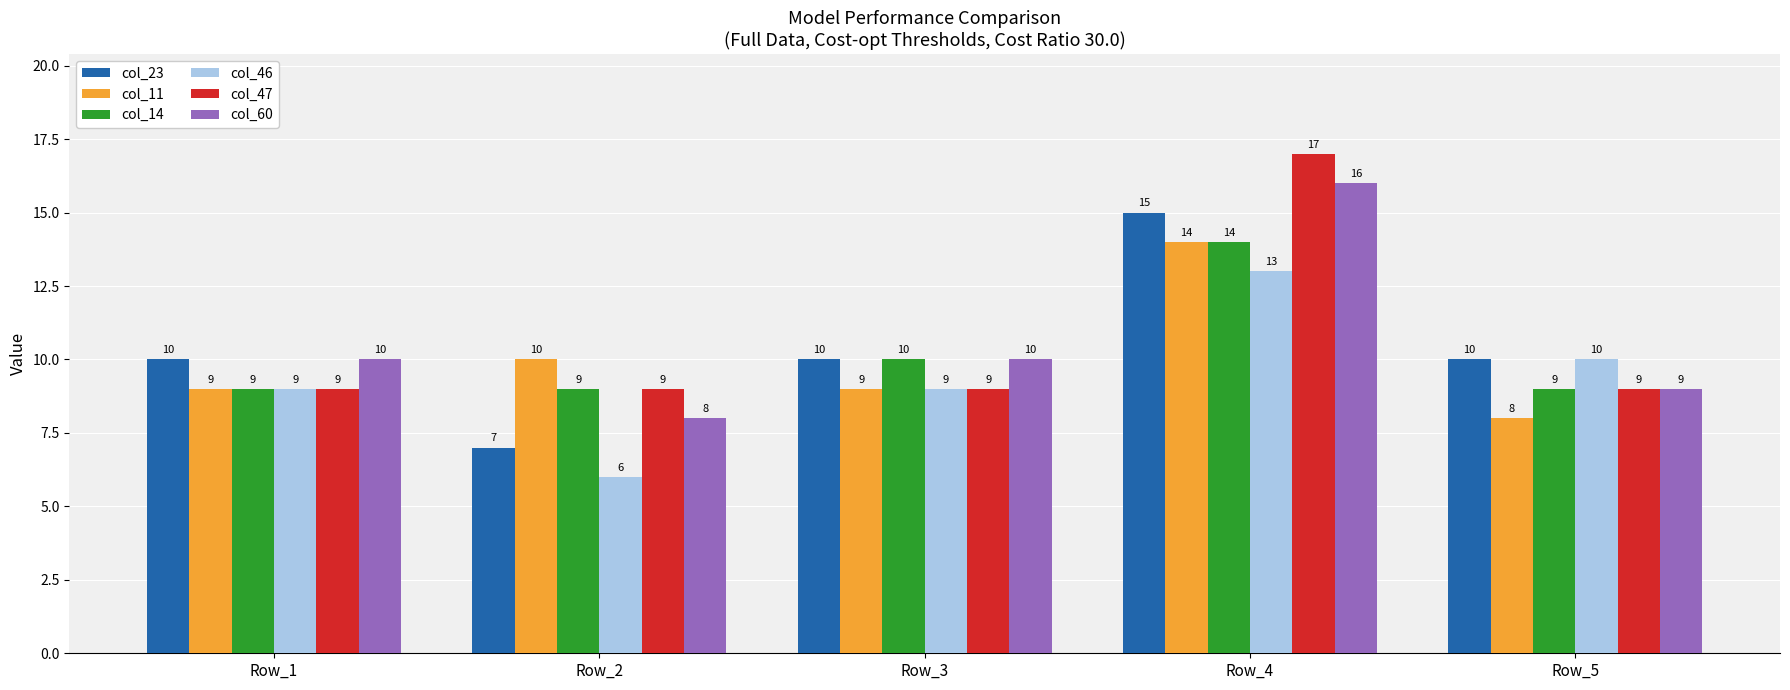

What is the spread (max minus min) of values at Row_4?

4